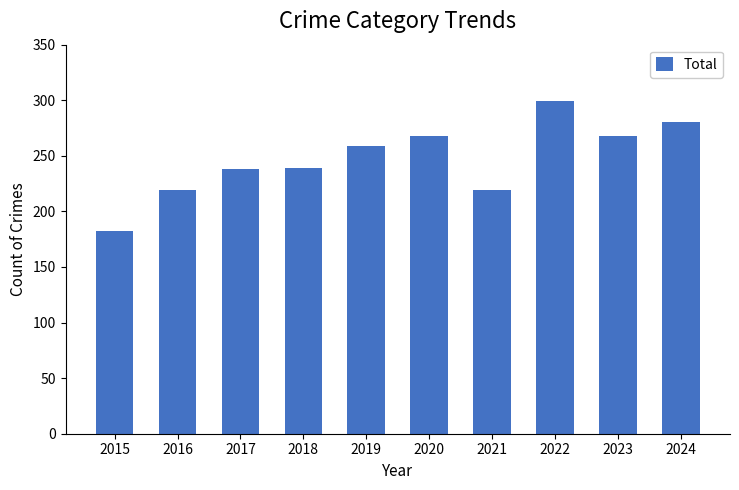

What is the average value?

247